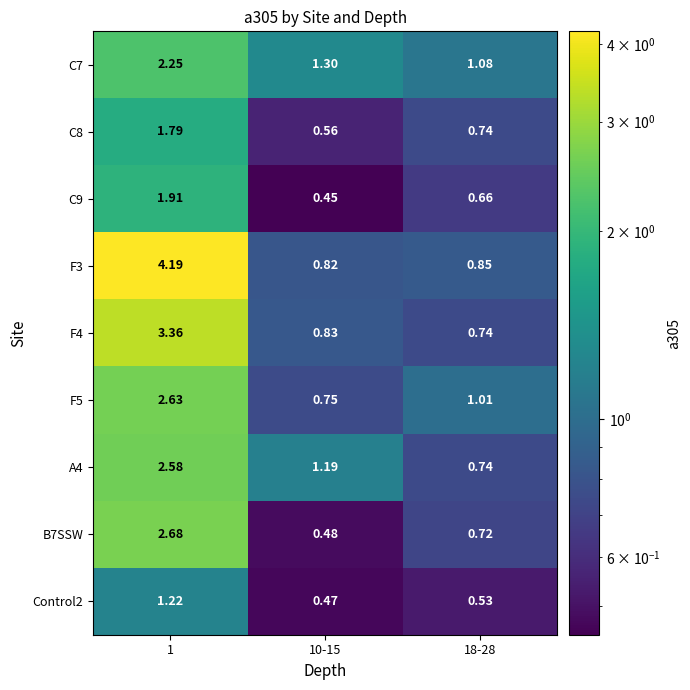

Is the value of B7SSW at 1 greater than the value of C7 at 10-15?

Yes